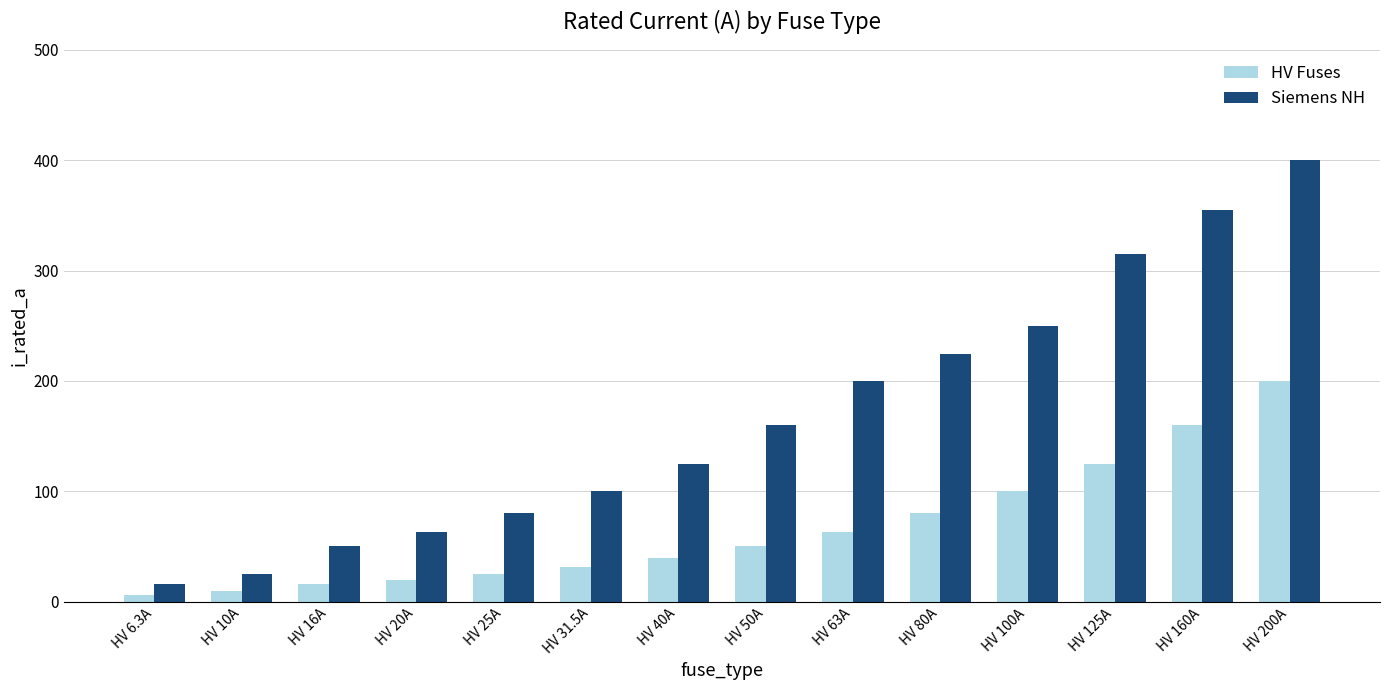

Reading left to right, what are all the values shown in this chart?

HV Fuses: 6.3	10.0	16.0	20.0	25.0	31.5	40.0	50.0	63.0	80.0	100.0	125.0	160.0	200.0
Siemens NH: 16.0	25.0	50.0	63.0	80.0	100.0	125.0	160.0	200.0	224.0	250.0	315.0	355.0	400.0